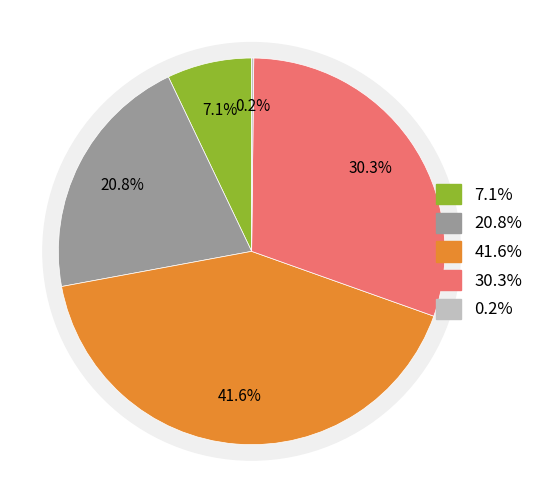

What percentage do SMAPE and Inference Time together represent?

41.8%